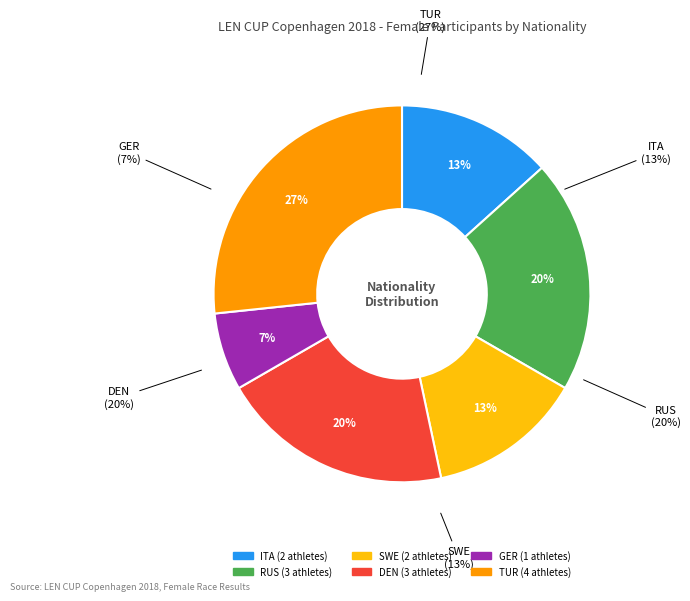

The TUR slice represents 39% of the pie. True or false?

False